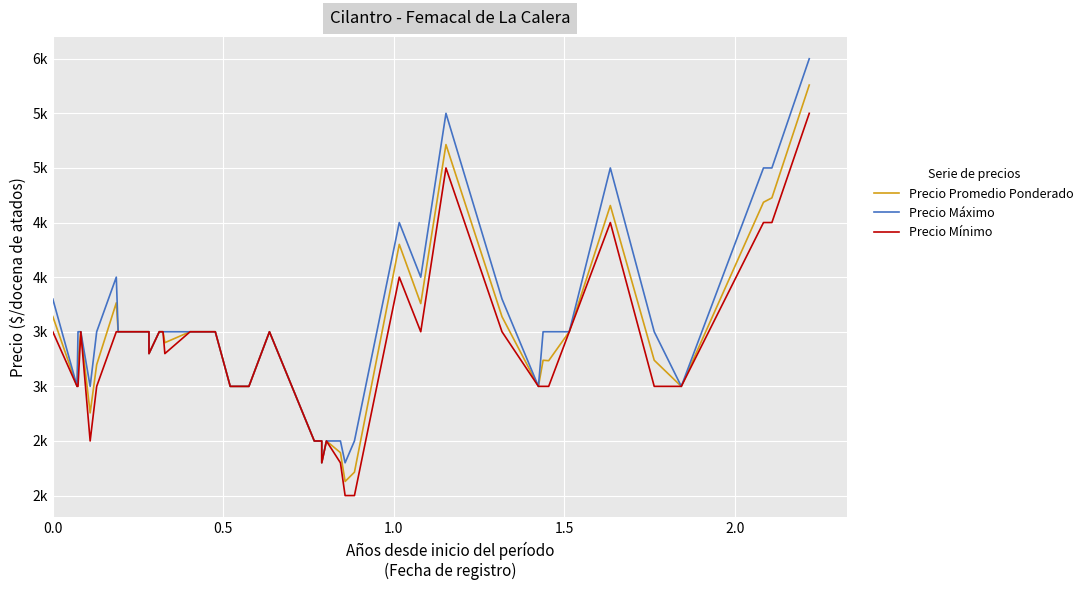

How many lines are shown in the chart?

3